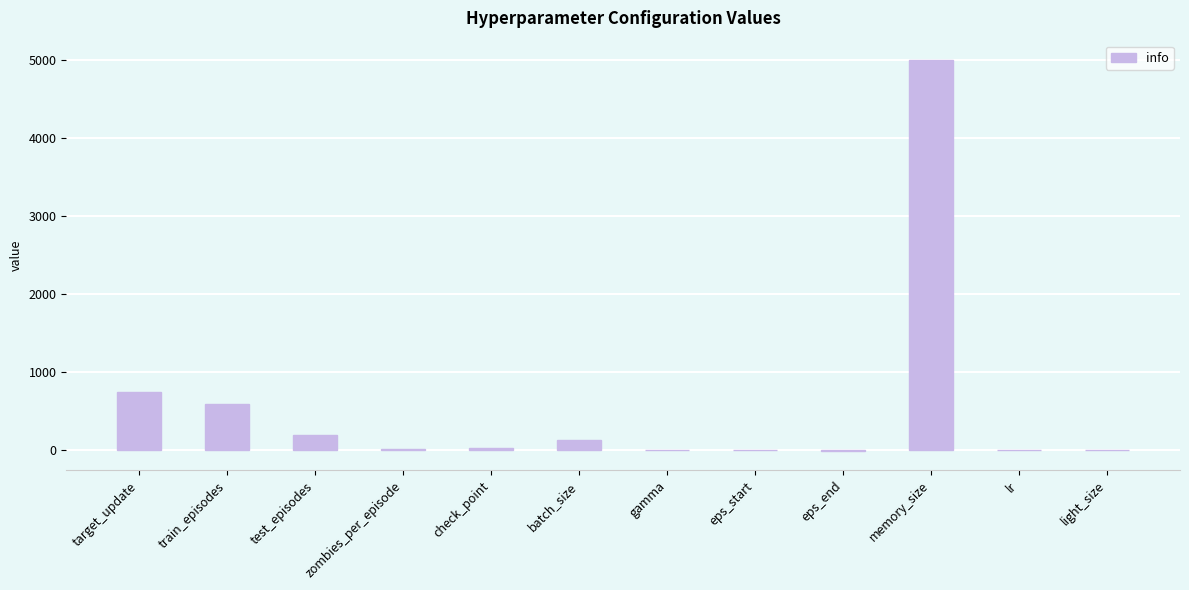

At which label does the data first exceed 25?

target_update